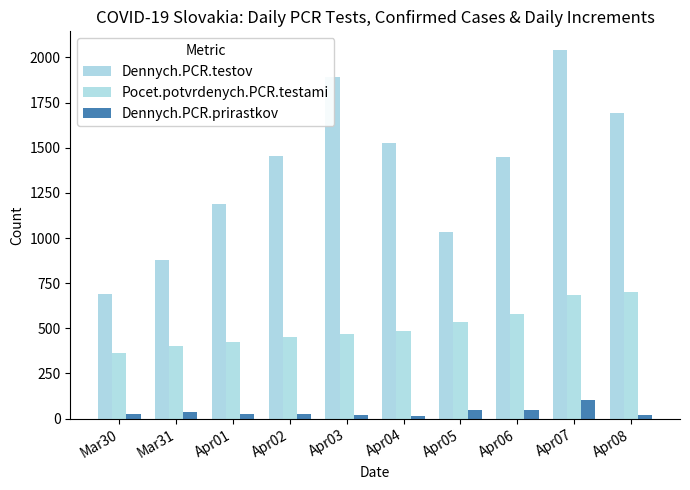

How many bars are there in total?

30